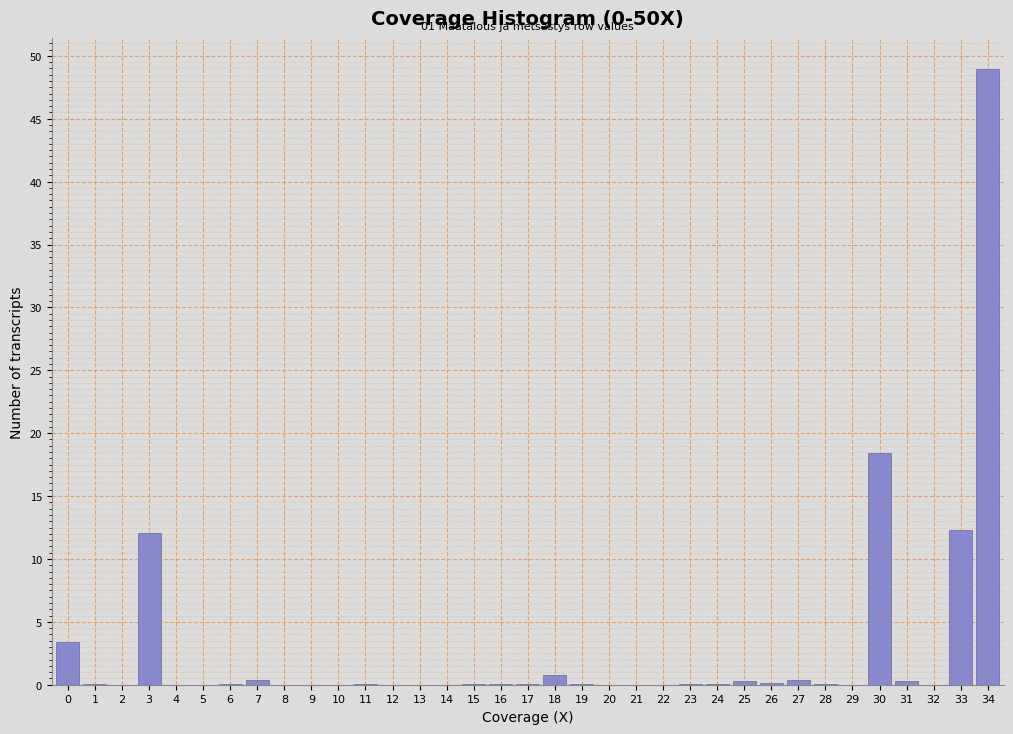

Is it true that the value at 22 is 0.0?

True